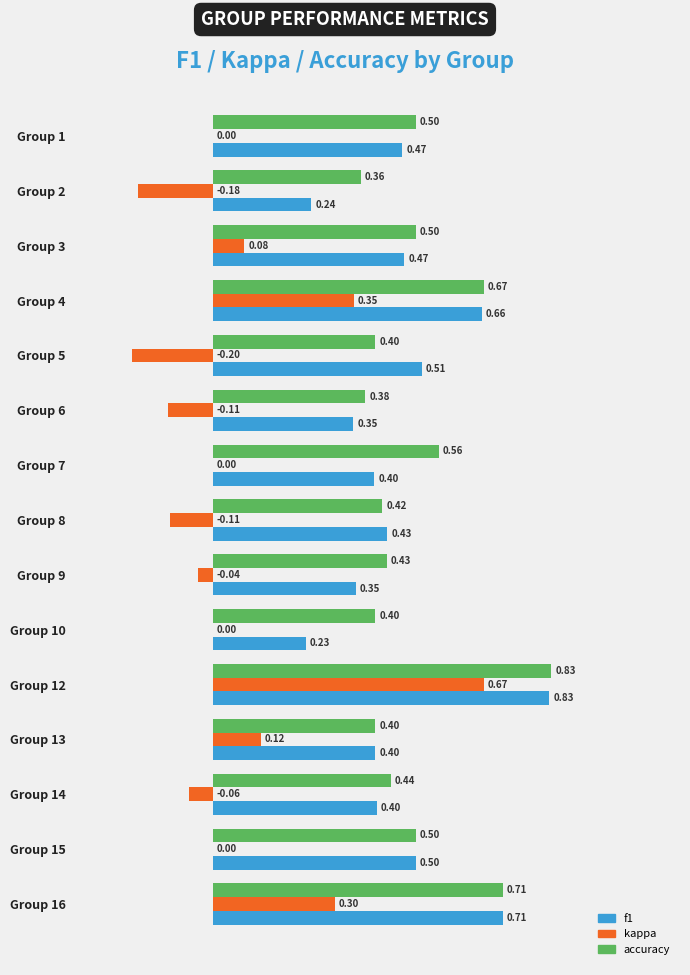

What is the average value of the accuracy series?

0.5